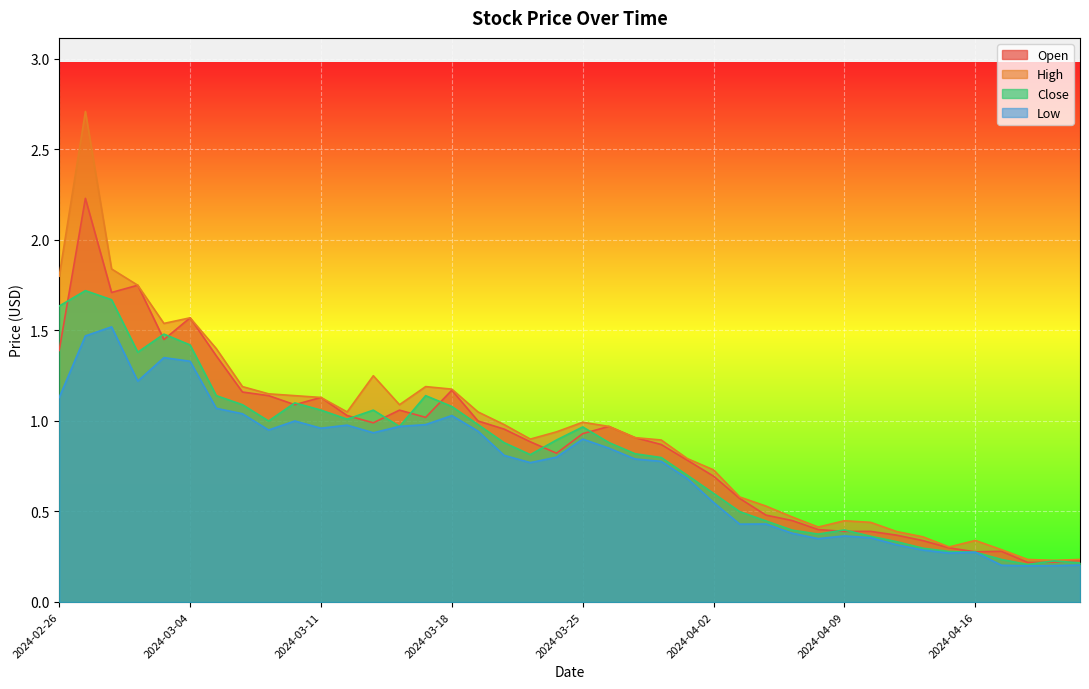

Is it true that Open equals 0.4 at 2024-03-13?

False